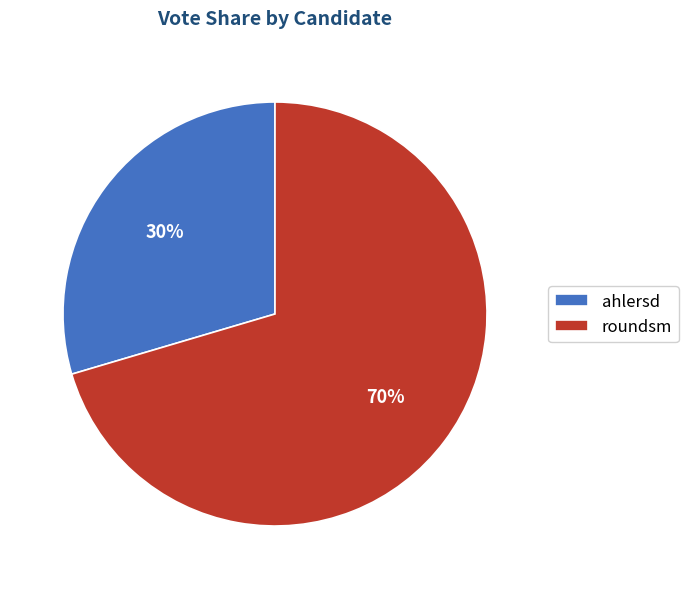

Which category has the biggest portion of the pie?

roundsm